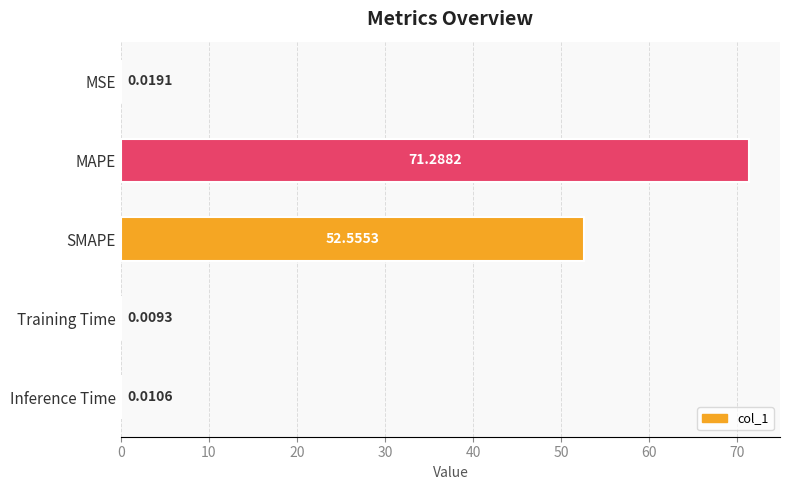

What is the average value?

24.8